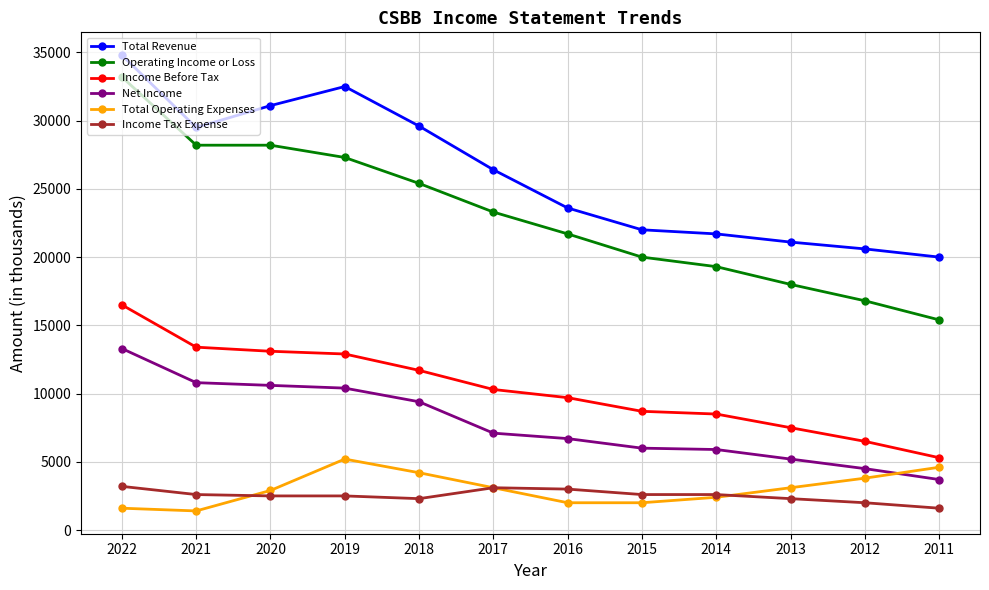

Which series has the largest range (max minus min)?

Operating Income or Loss